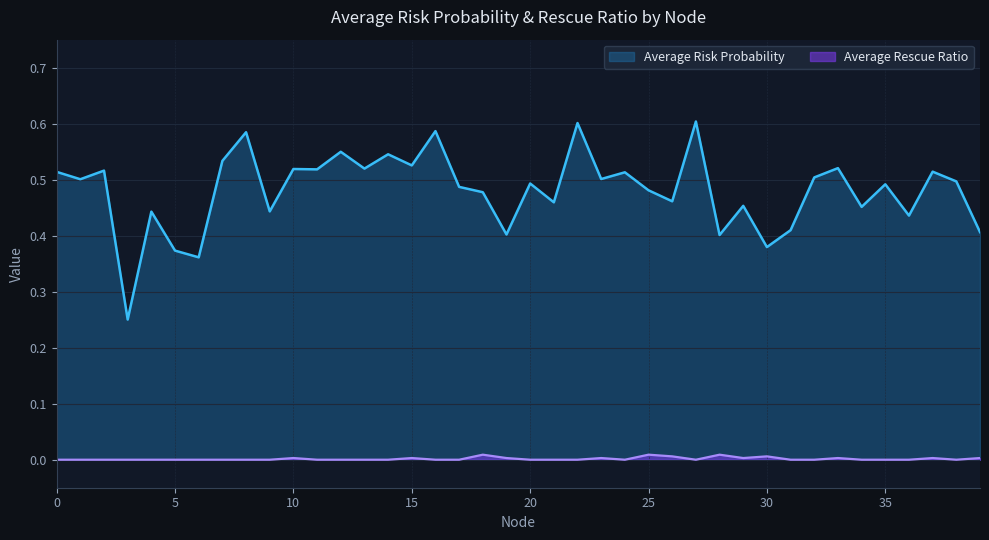

True or false: Average Risk Probability has a value of 0.5 at 32.

True